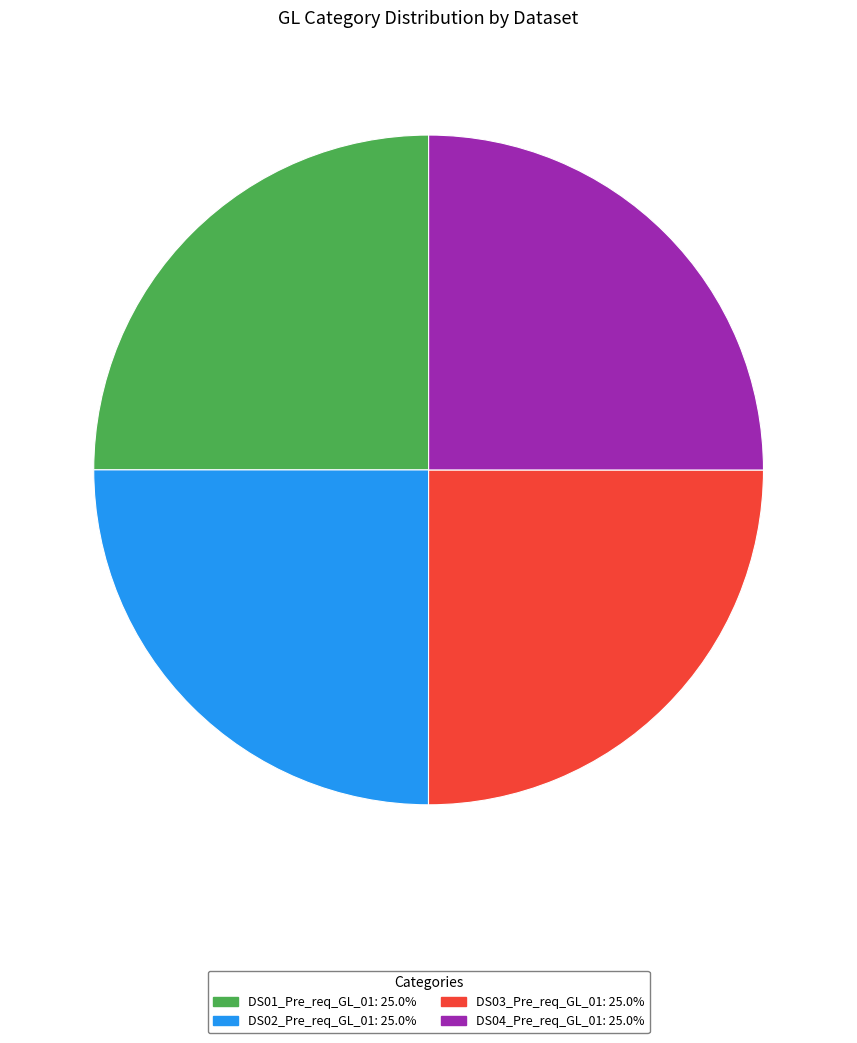

Approximately how many times larger is the value at DS04_Pre_req_GL_01 compared to DS03_Pre_req_GL_01?

1.0